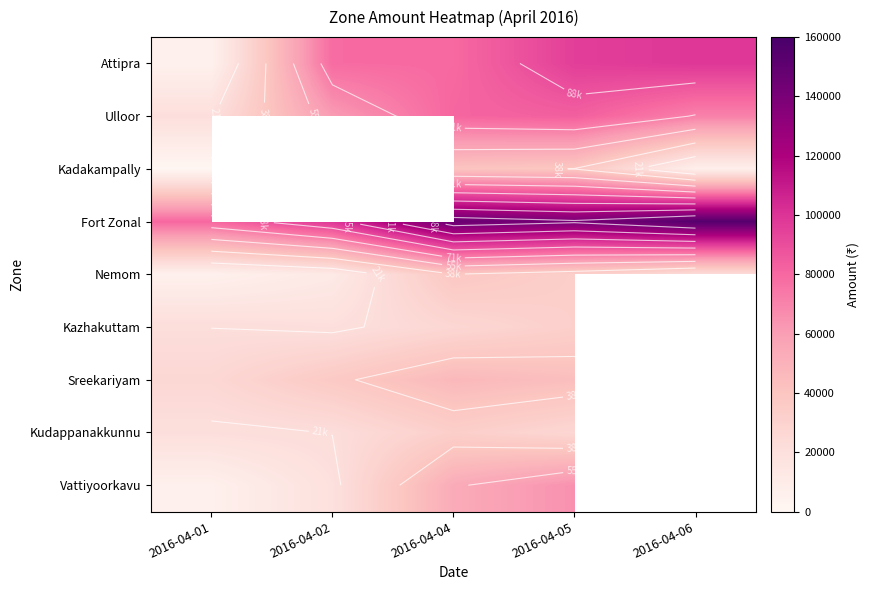

What is the total value across all series at 2016-04-04?

544498.0